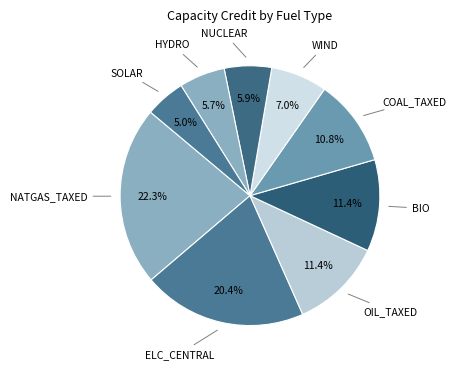

To the nearest percent, what is the difference between the largest and smallest slice percentages?

17%